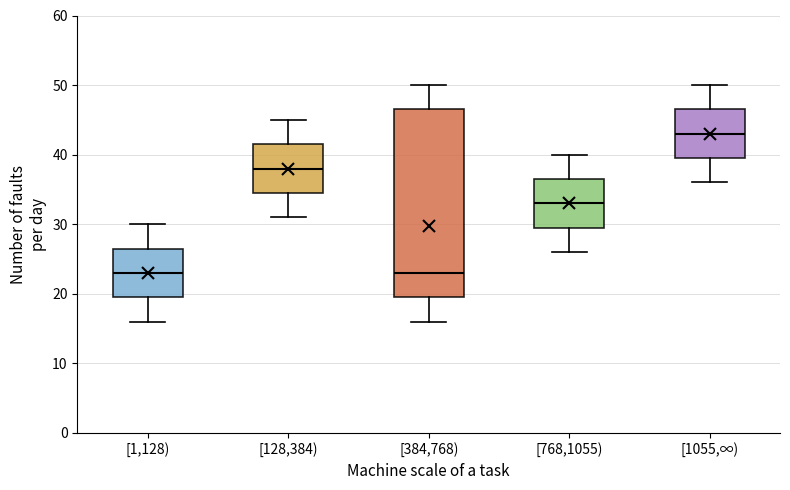

Comparing the boxes themselves (not the whiskers), which one is the tallest?

[384,768)